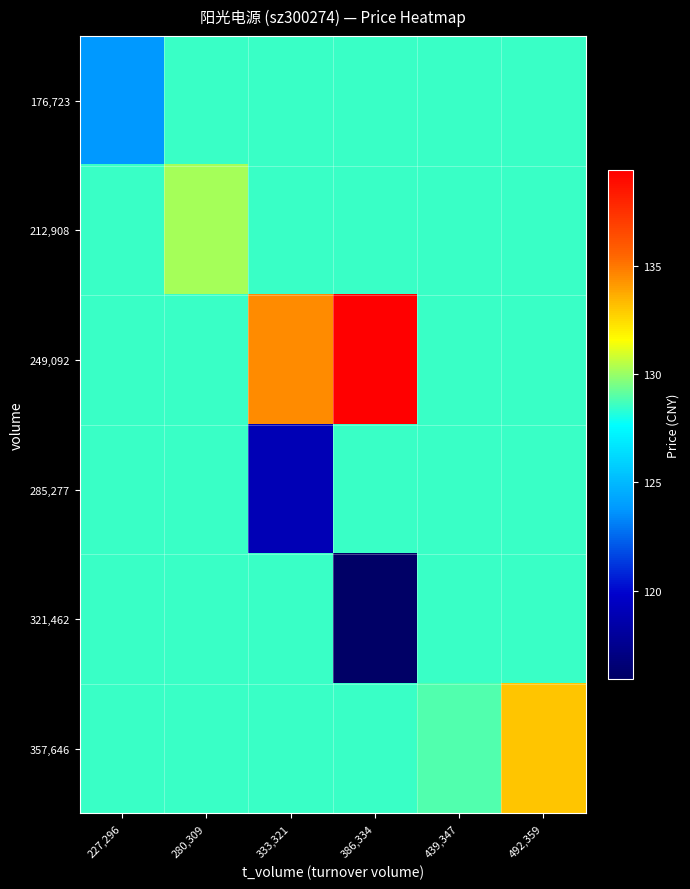

How many data points does each series have?

6